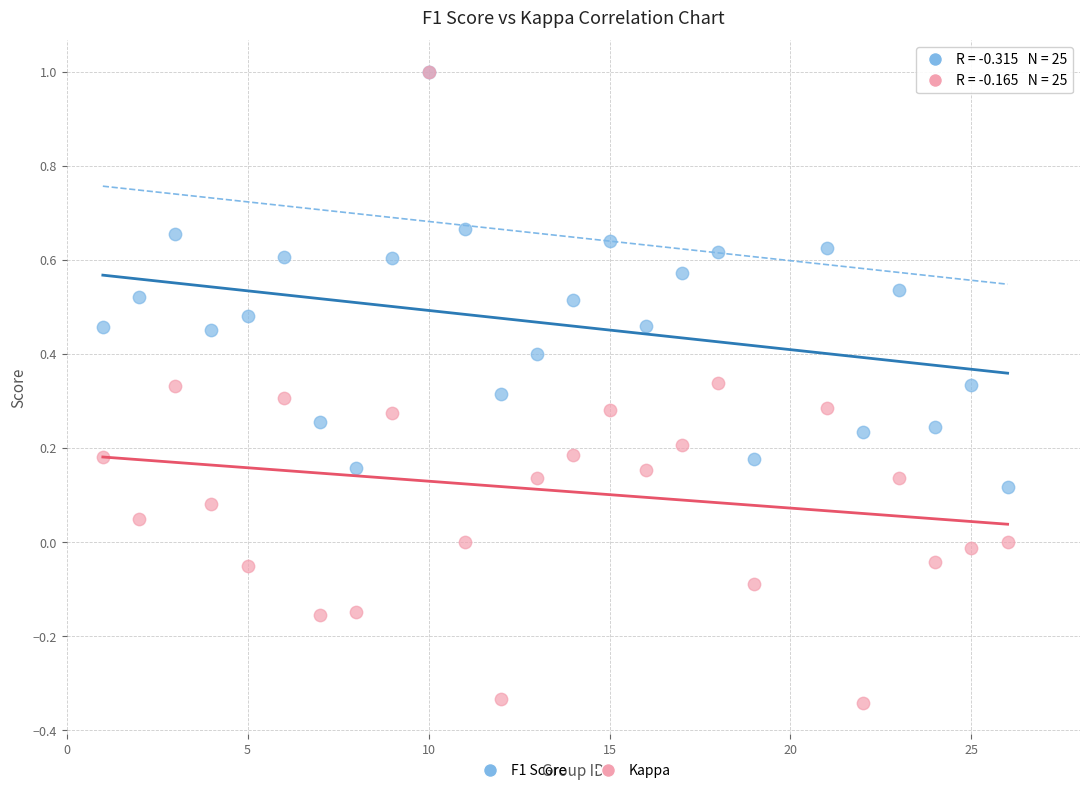

What are all the series names shown in the legend?

F1 Score, Kappa